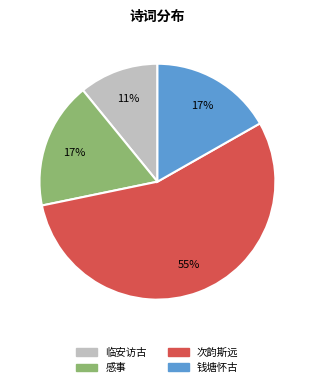

Does any single category account for the majority?

Yes